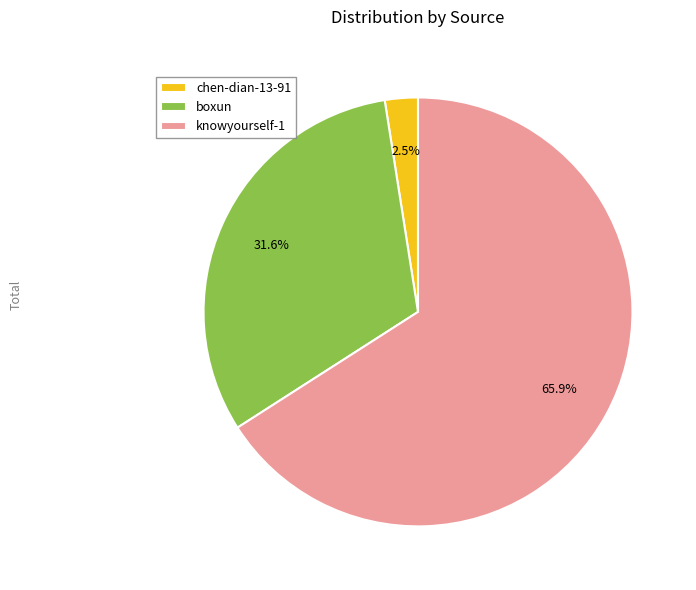

What is the ratio of the value at knowyourself-1 to the value at boxun?

2.1